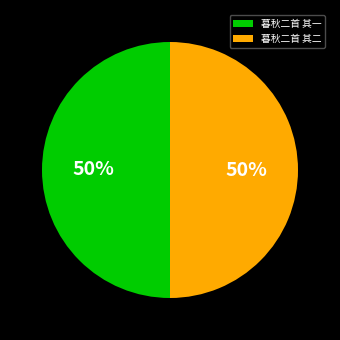

Is the sum of 暮秋二首 其二 and 暮秋二首 其一 greater than half?

Yes